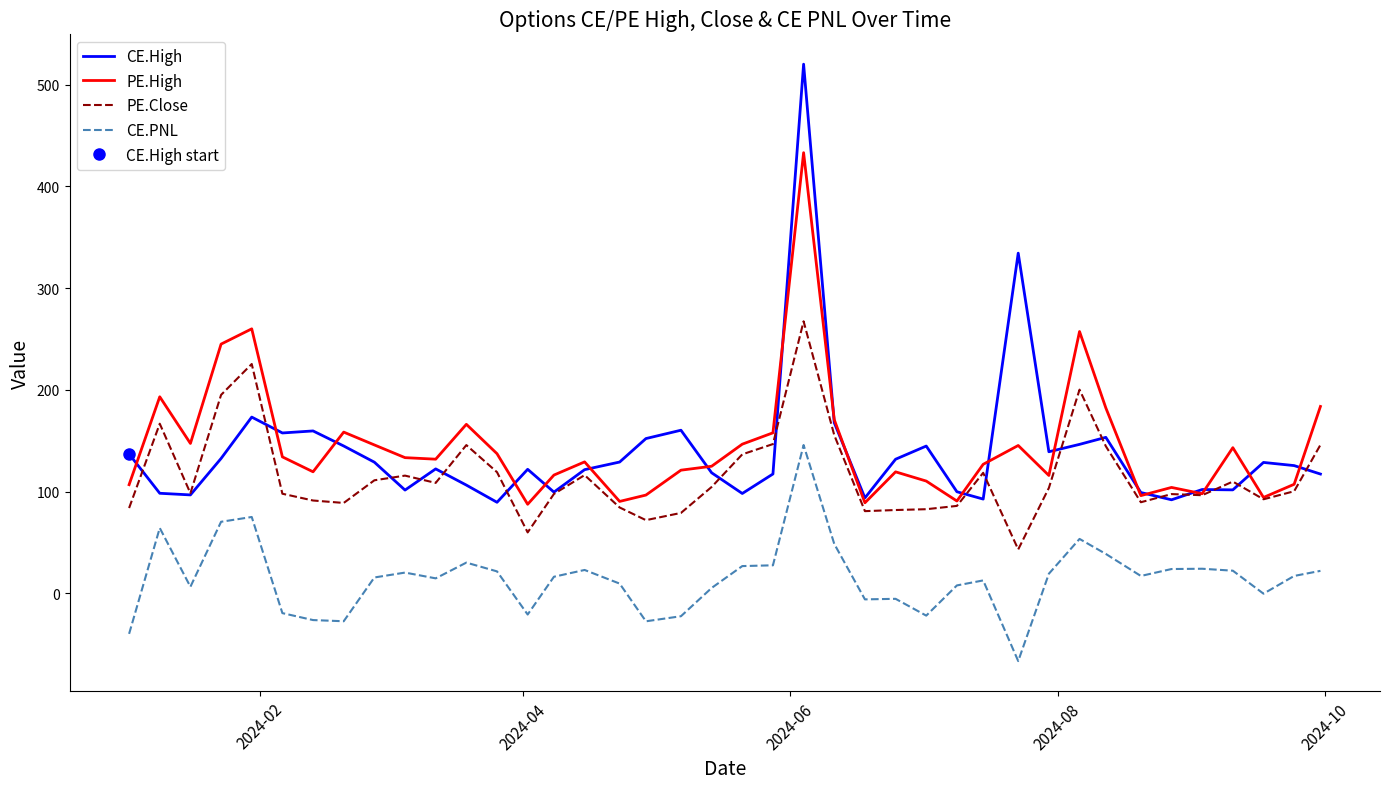

What is the difference between the maximum and minimum values in the CE.High series?

430.4